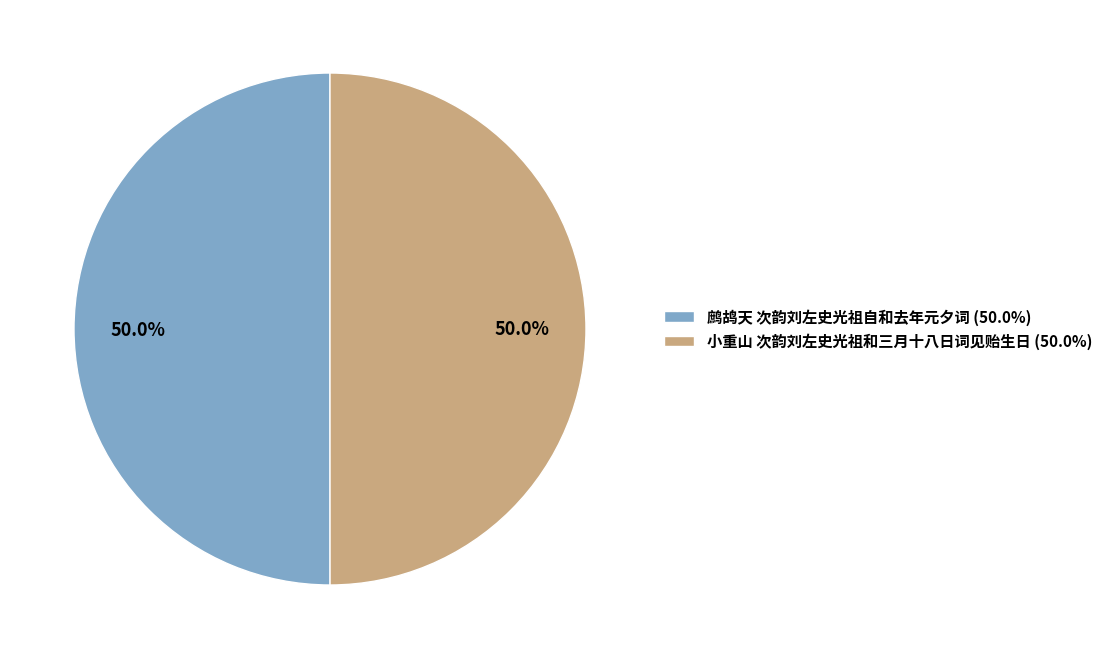

True or false: 鹧鸪天 次韵刘左史光祖自和去年元夕词 accounts for 43% of the total.

False